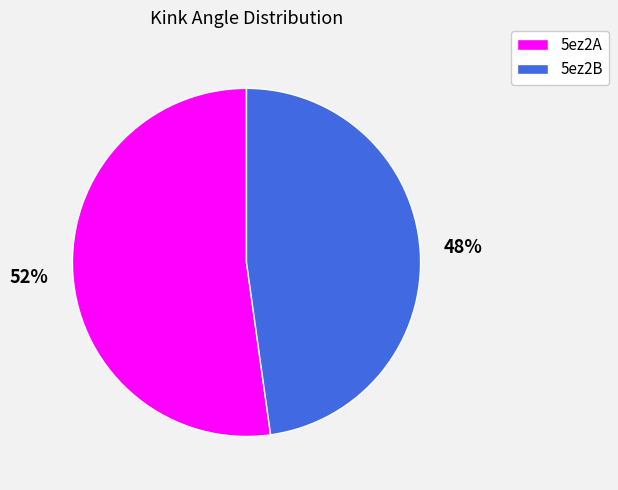

To the nearest percent, what portion does 5ez2A represent?

52%